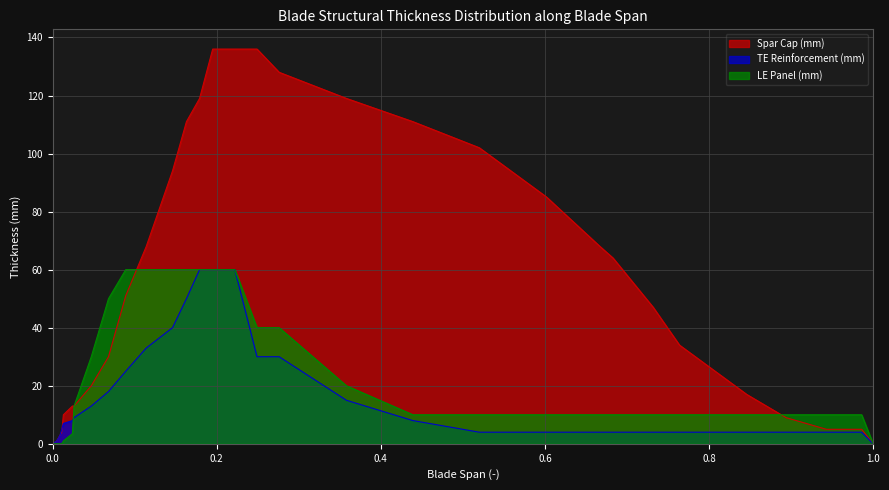

At which label does Spar Cap (mm) reach its peak?

0.195